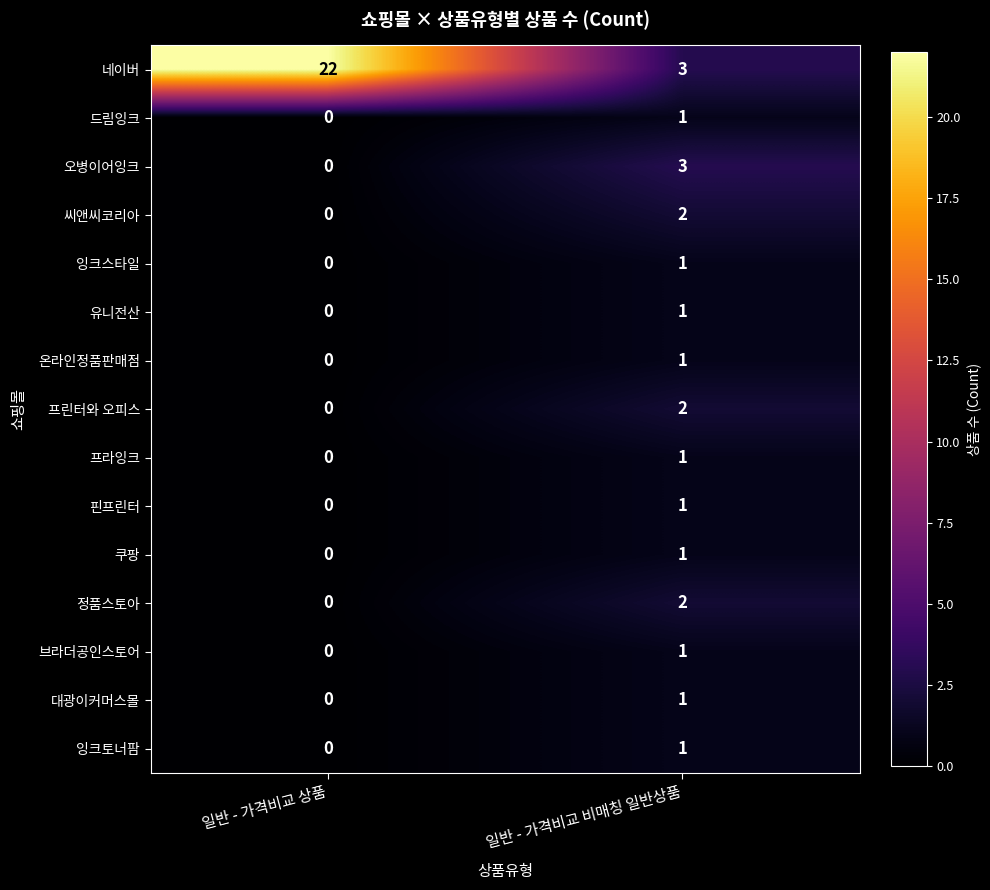

Which series has the largest total across all categories?

네이버